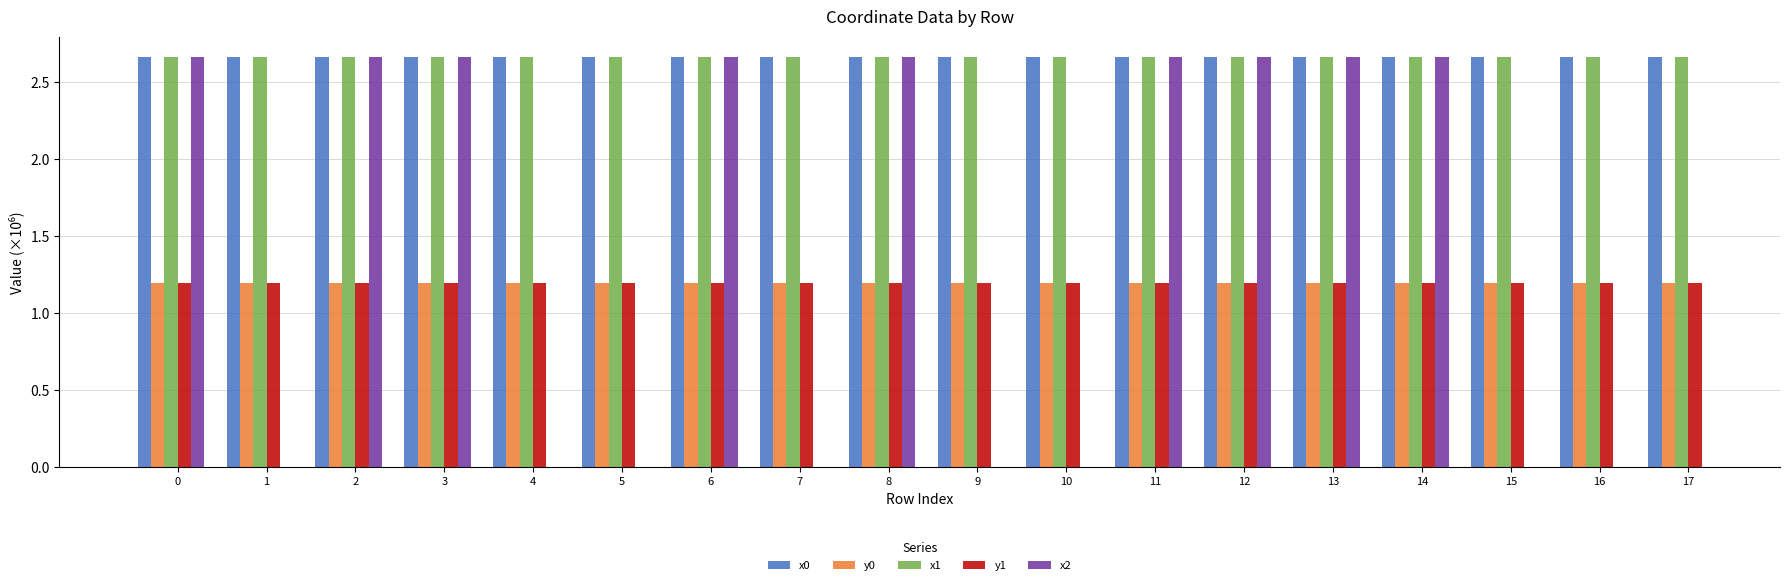

Between 15 and 2, which is larger?

2